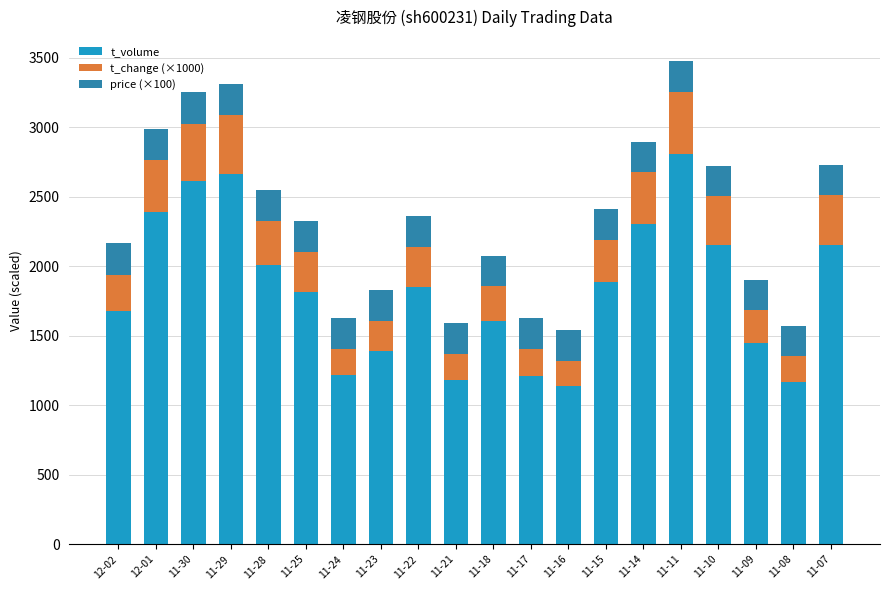

How many distinct data groups are displayed?

3